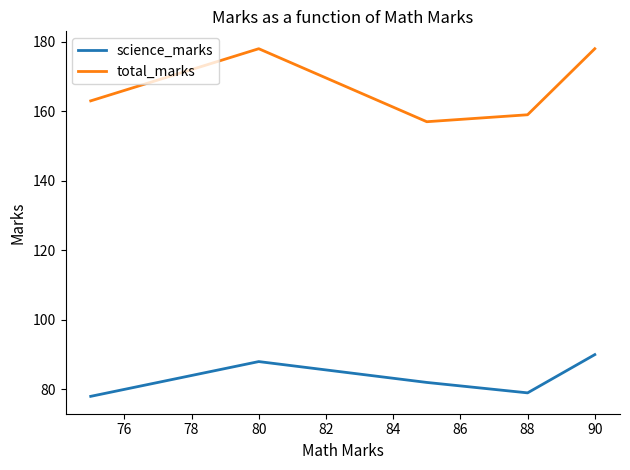

Rank the series by their maximum value, from highest to lowest.

total_marks, science_marks